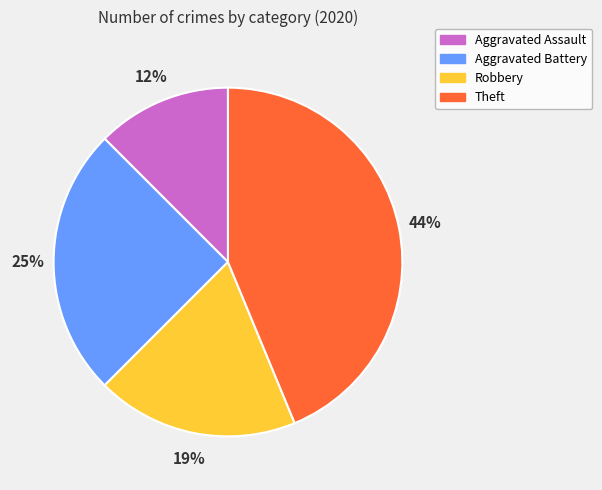

What is the largest slice in the pie chart?

Theft